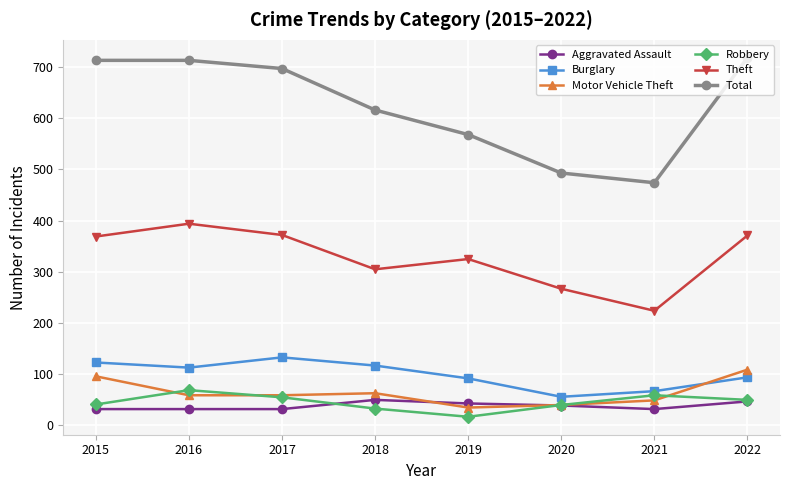

What value does the Total series have at 2016?

713